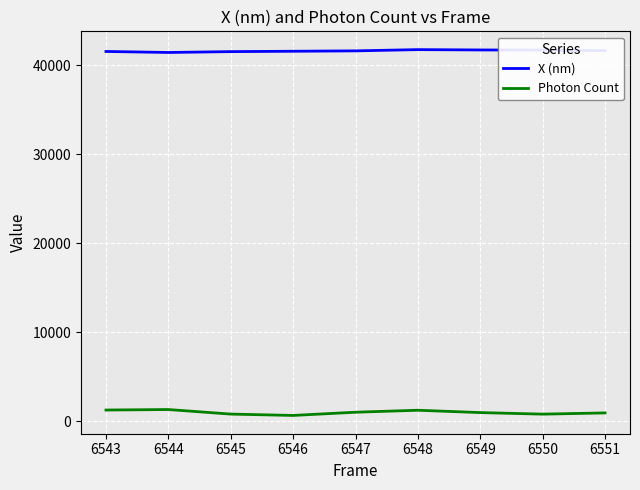

Rank the series at 6548 from lowest to highest value.

Photon Count, X (nm)